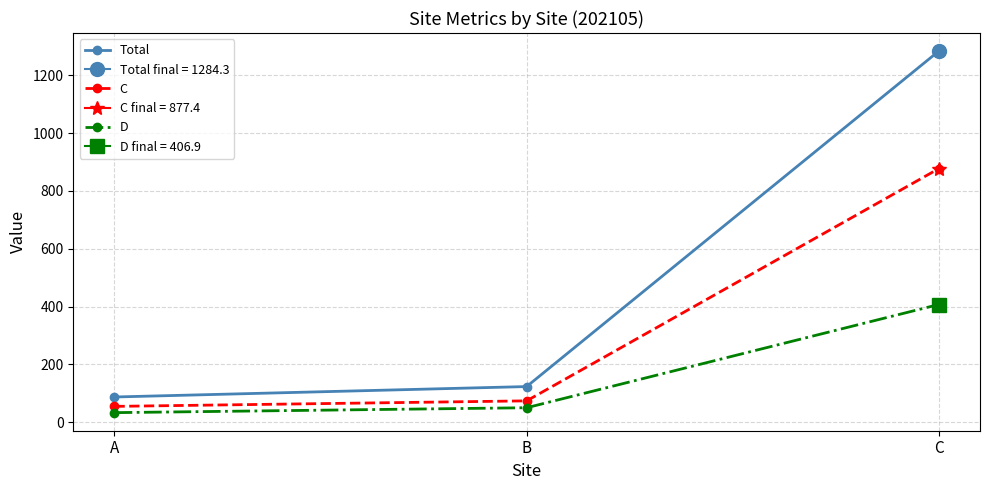

Count the number of categories in the chart.

3